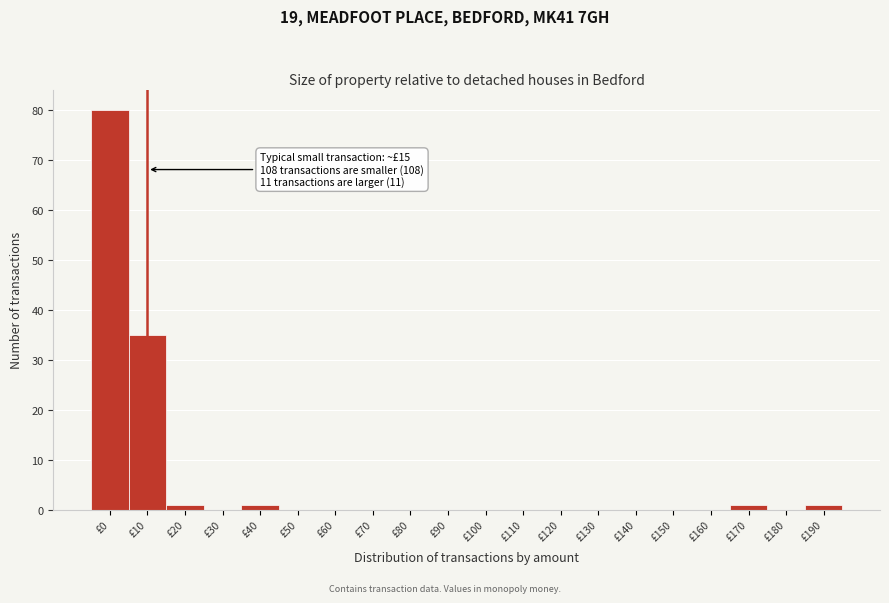

Reading left to right, list all the values displayed in this chart.

£0=80	£10=35	£20=1	£30=0	£40=1	£50=0	£60=0	£70=0	£80=0	£90=0	£100=0	£110=0	£120=0	£130=0	£140=0	£150=0	£160=0	£170=1	£180=0	£190=1